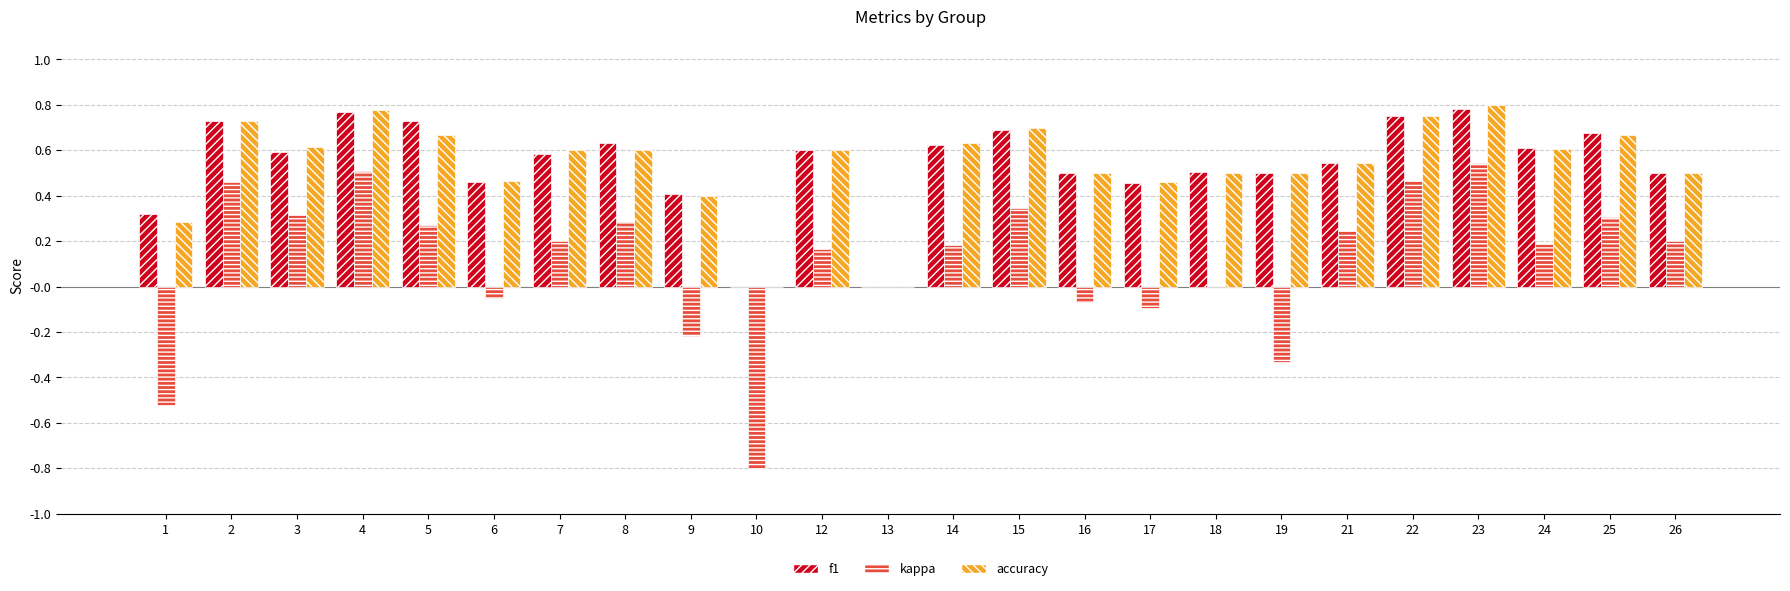

Count the number of categories in the chart.

24